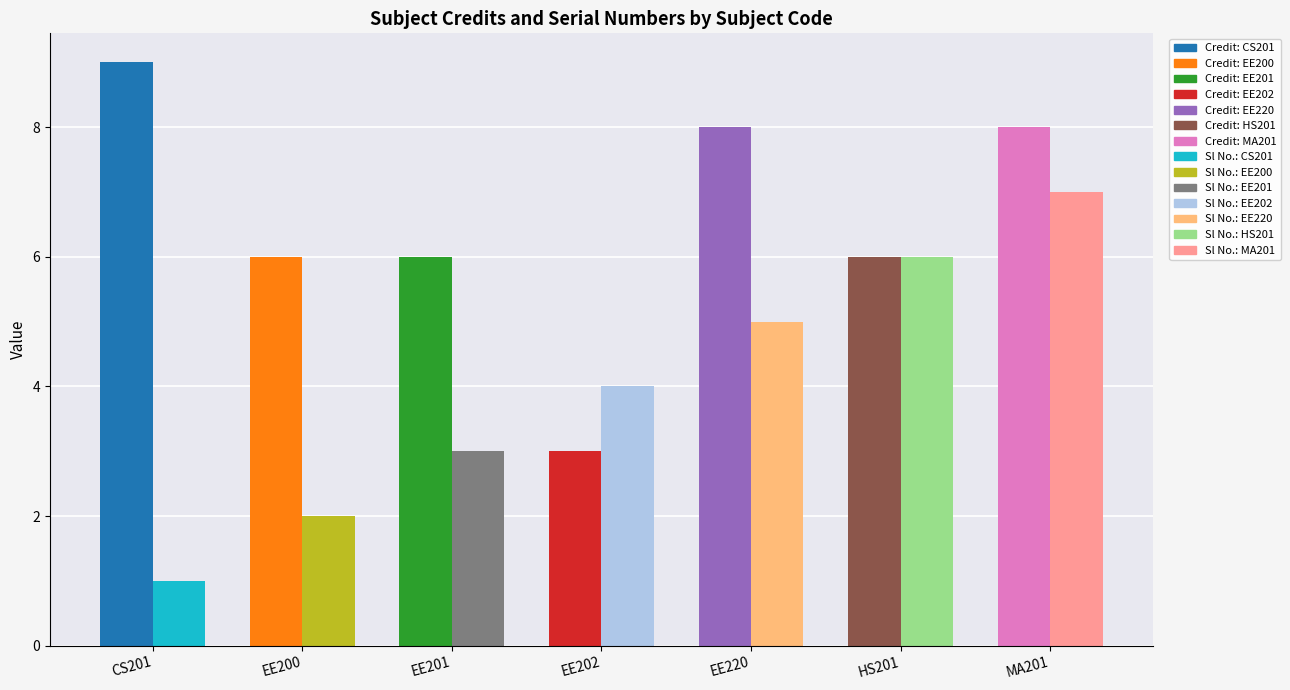

Reading left to right, what are all the values shown in this chart?

Credit: 9	6	6	3	8	6	8
Sl No.: 1	2	3	4	5	6	7